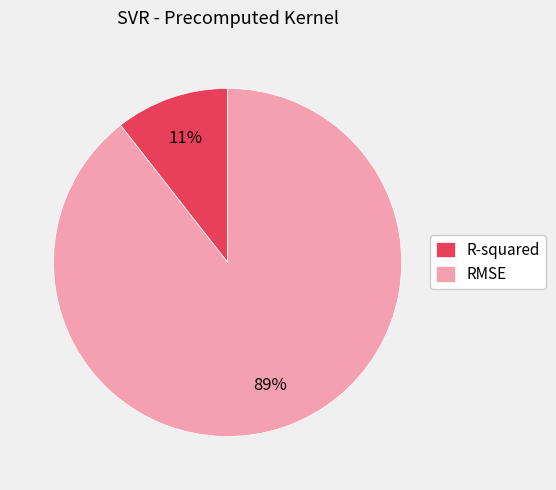

To the nearest percent, what is the average slice percentage?

50%